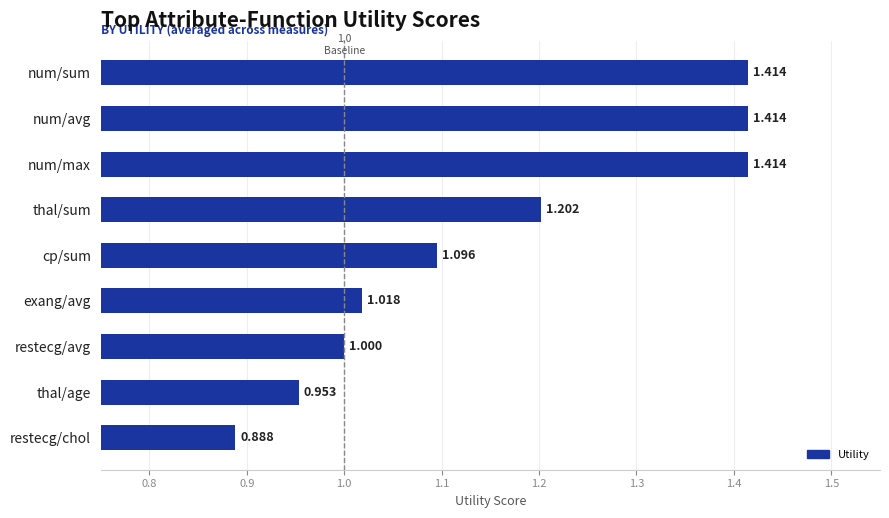

Which has a higher value, num/max or cp/sum?

num/max